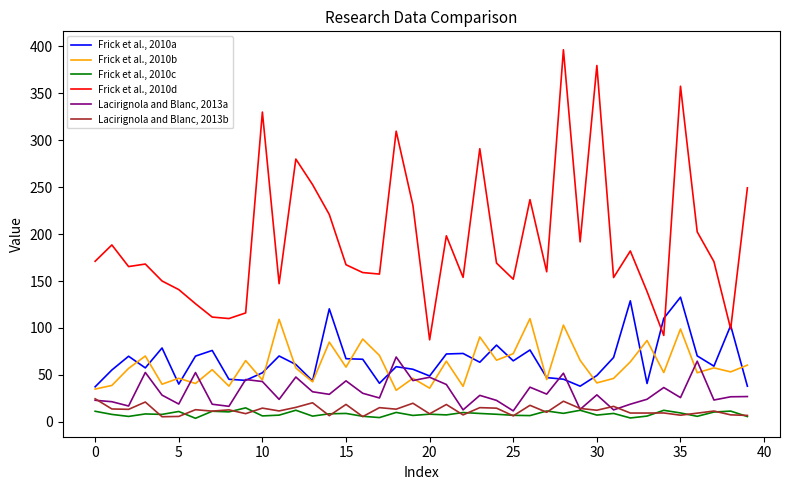

What is the sum of all Frick et al., 2010a values?

2624.9